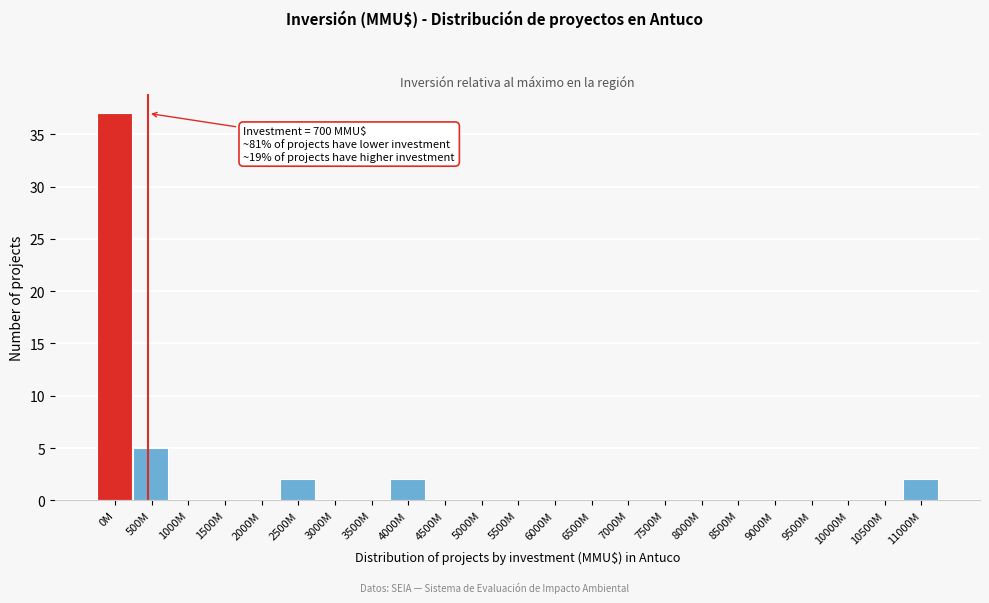

Reading left to right, transcribe all the data shown in this chart.

0M=37	500M=5	1000M=0	1500M=0	2000M=0	2500M=2	3000M=0	3500M=0	4000M=2	4500M=0	5000M=0	5500M=0	6000M=0	6500M=0	7000M=0	7500M=0	8000M=0	8500M=0	9000M=0	9500M=0	10000M=0	10500M=0	11000M=2